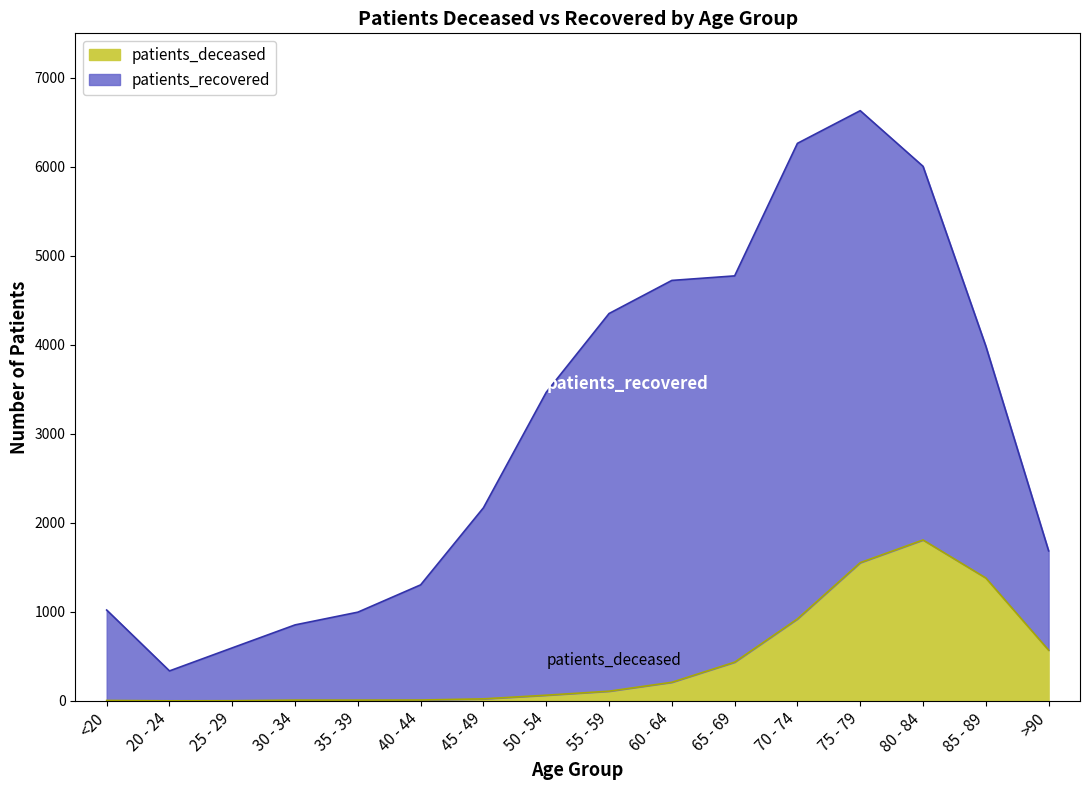

Where is the data nearest to the value 904?

70 - 74